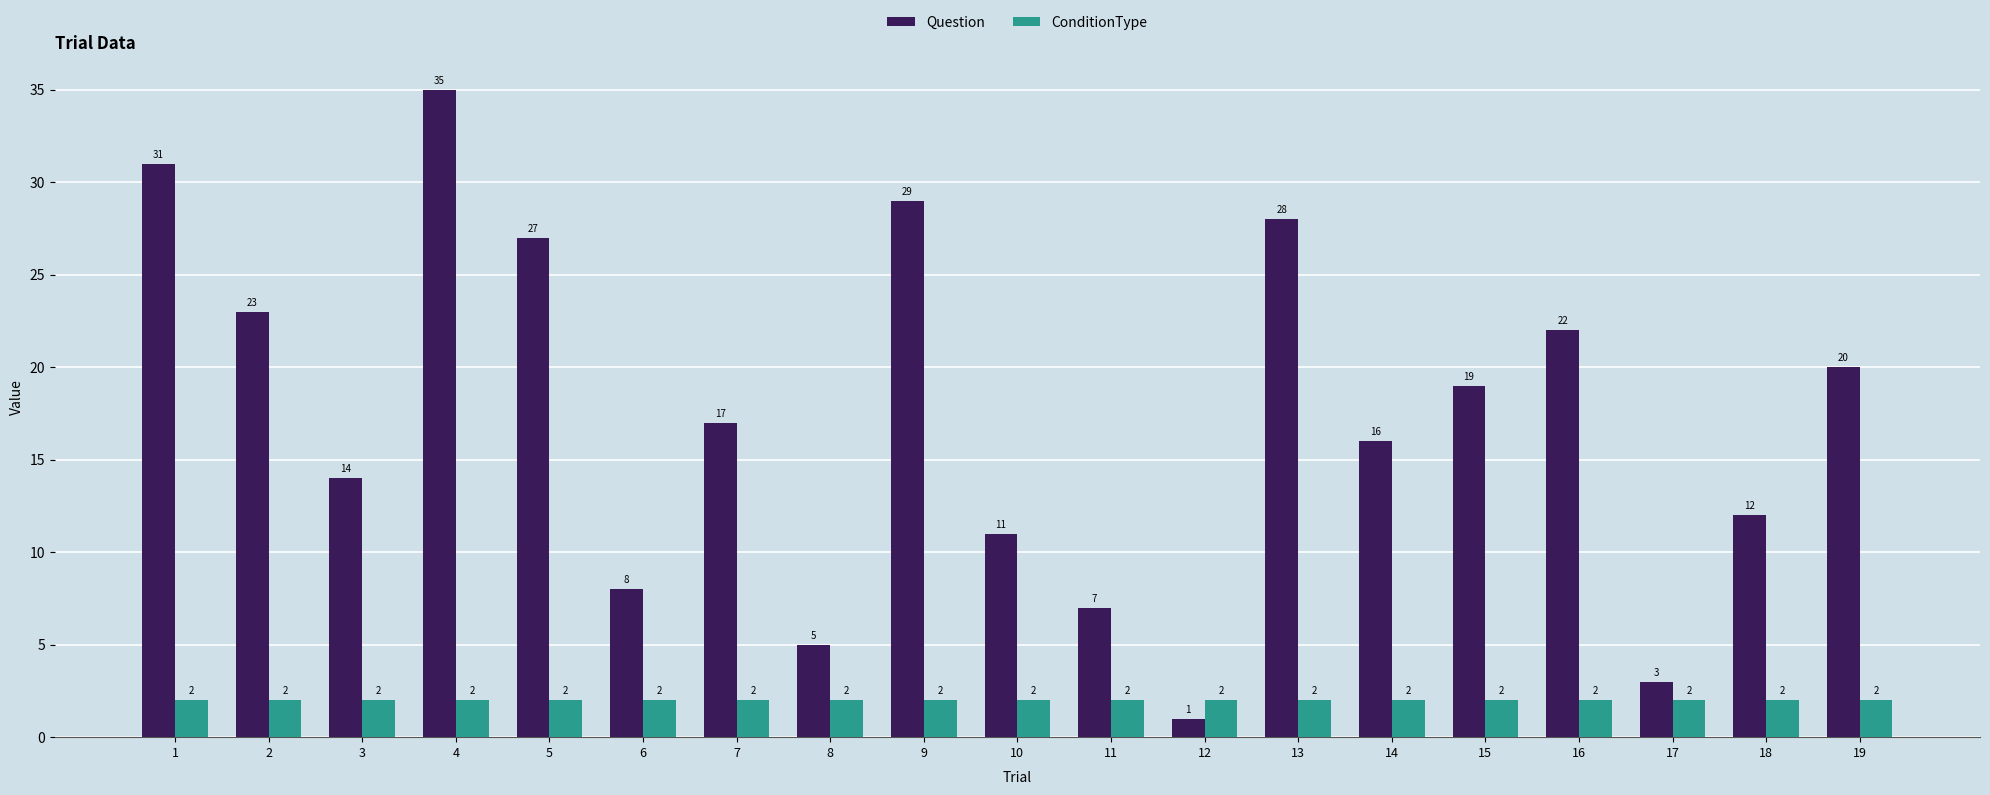

True or false: ConditionType has a value of 2 at 1.

True